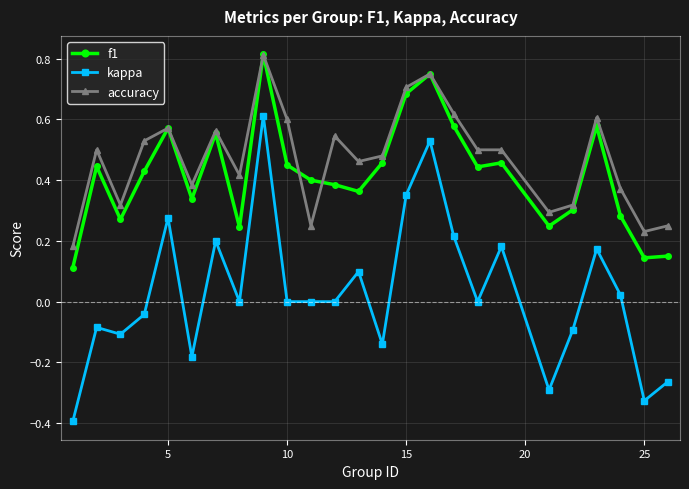

True or false: f1 and kappa intersect in this chart.

False